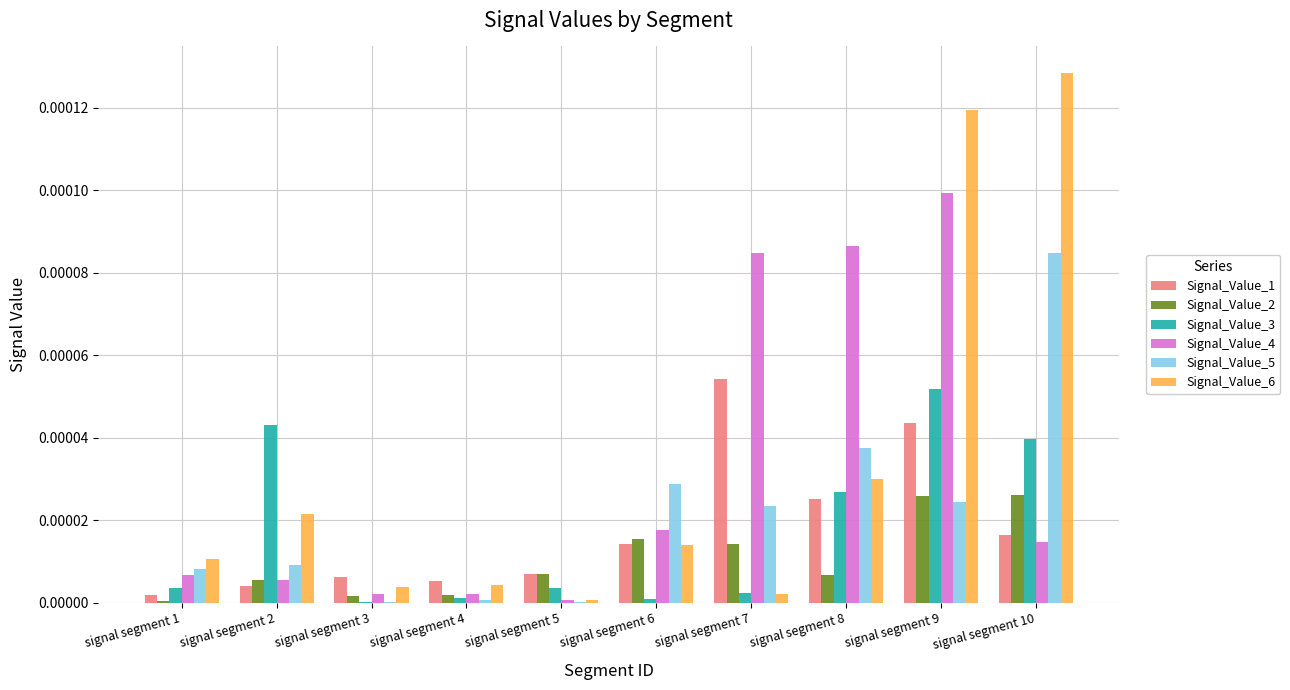

How many groups of bars are there?

10